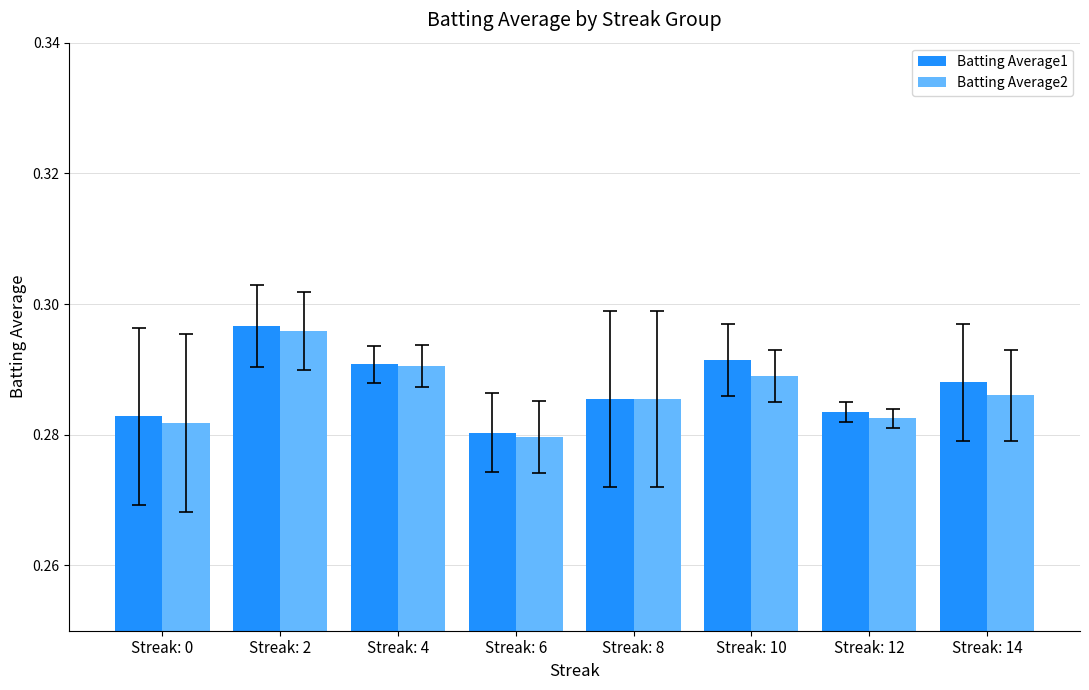

Which series changed the most between Streak: 10 and Streak: 14?

Batting Average1